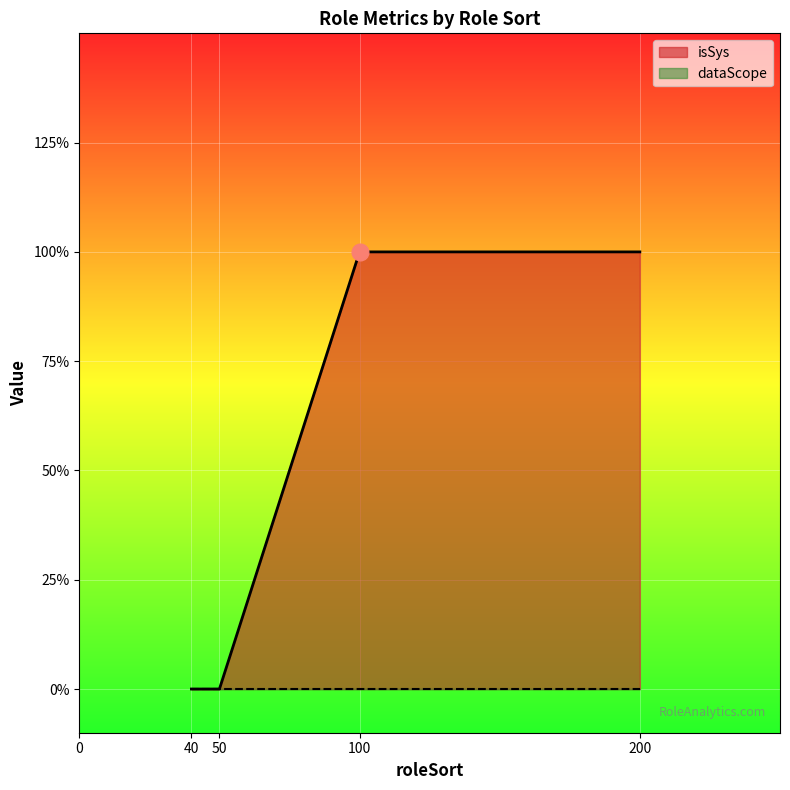

Reading left to right, what are all the values shown in this chart?

40=0	50=0	100=1	200=1